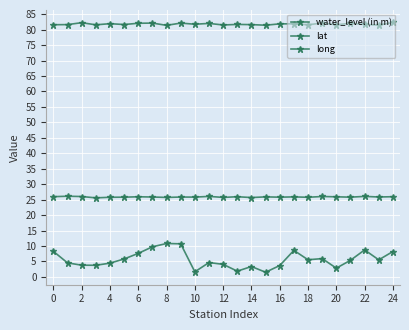

Count the number of data series in this chart.

3